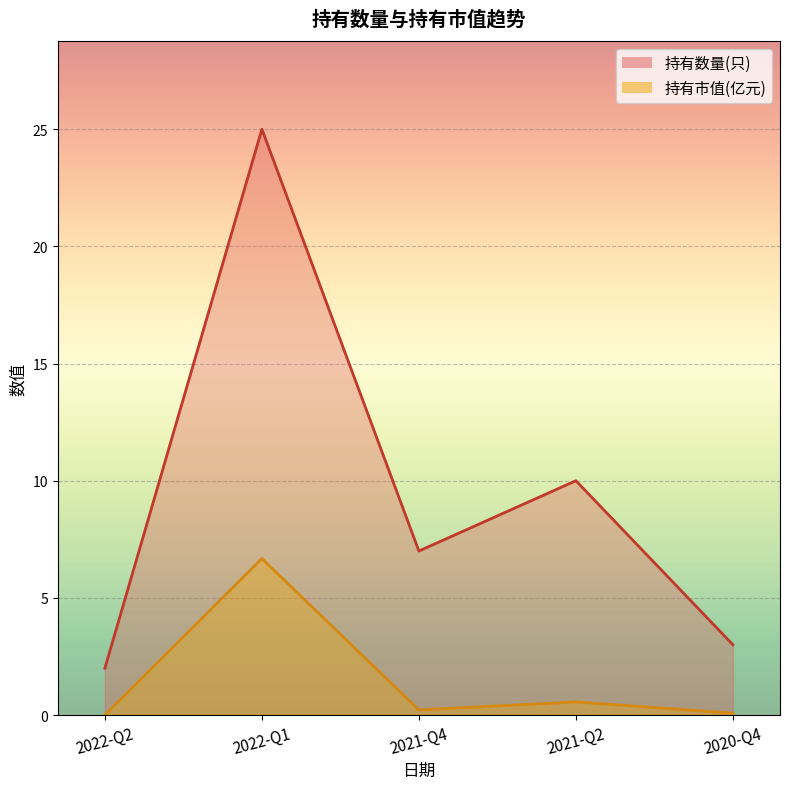

What is the maximum value shown in the chart?

25.0